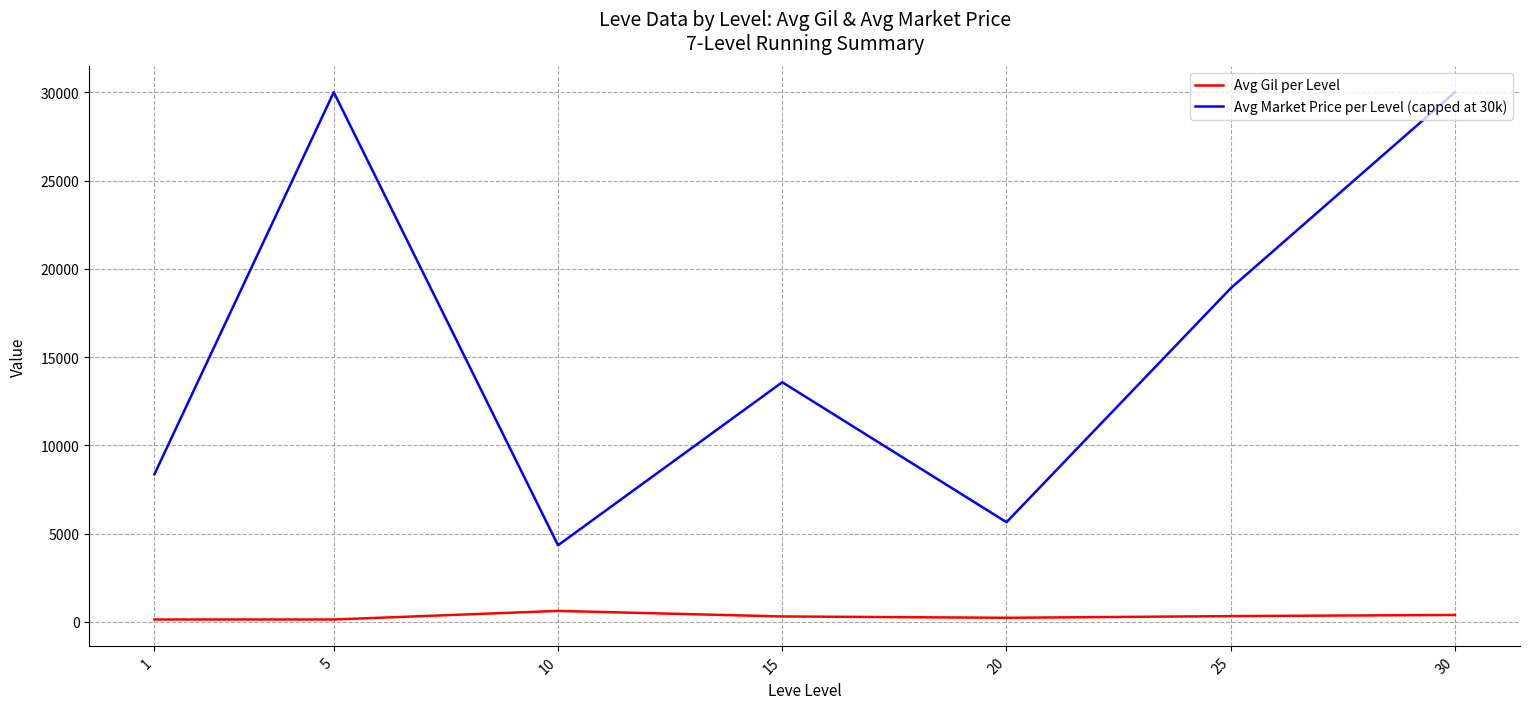

Count the number of categories in the chart.

7